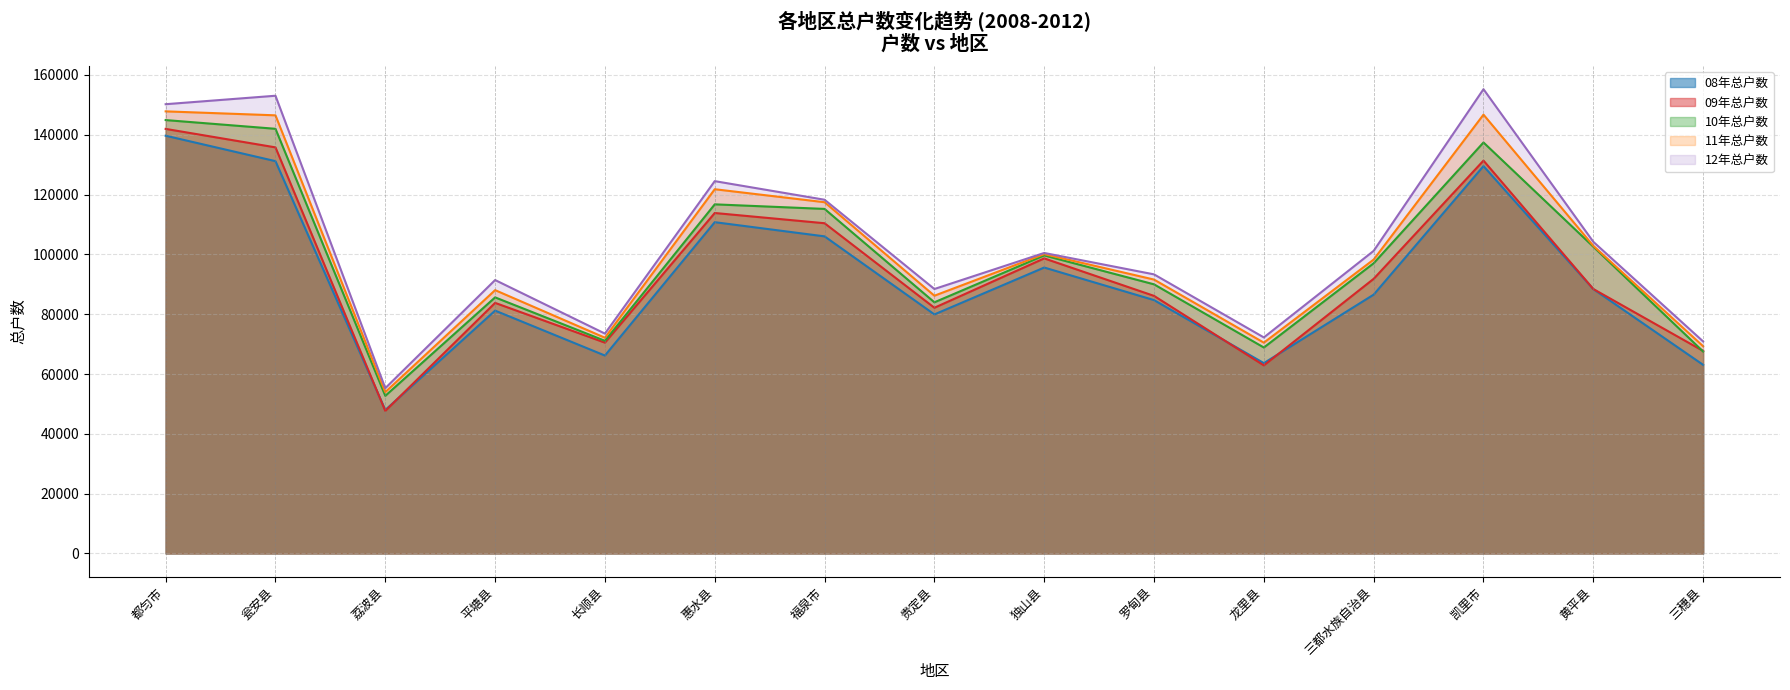

True or false: 11年总户数 has more than 0 interior local peaks.

True